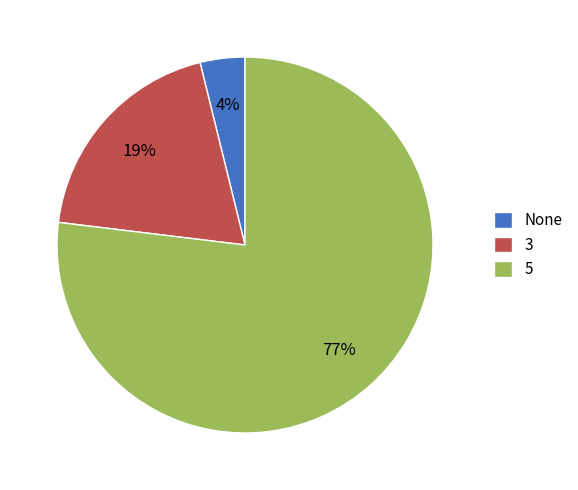

Combined, do 5 and None account for over 50%?

Yes